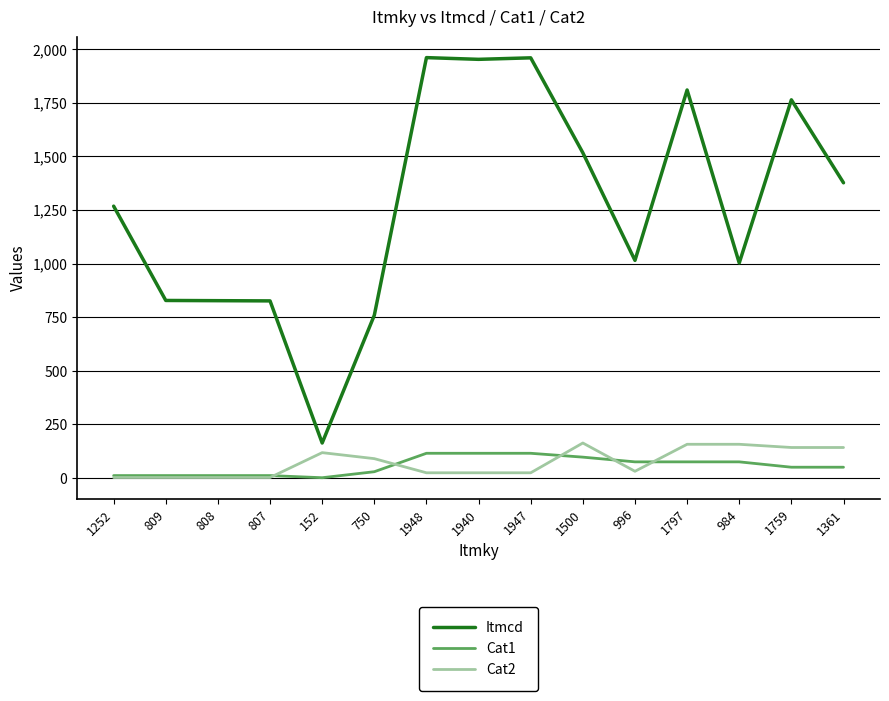

Where does the Cat2 series first go above 31?

152